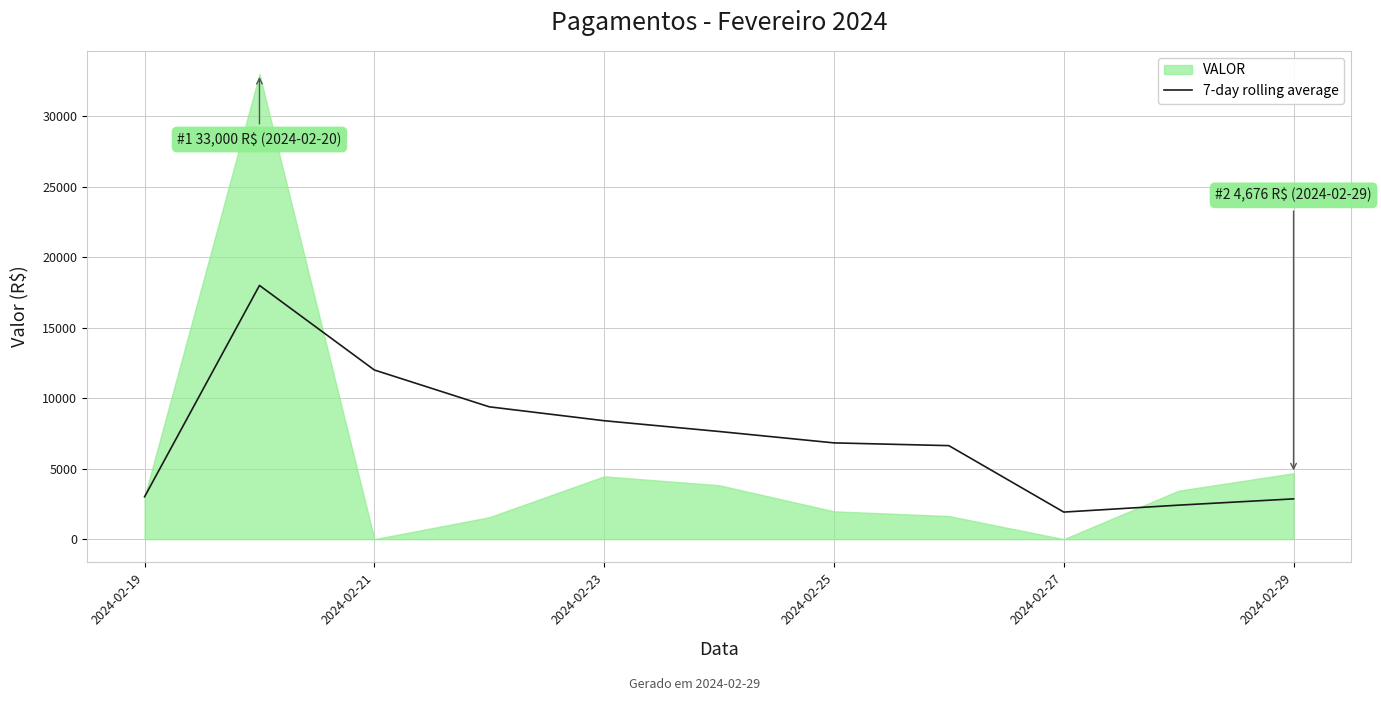

What is the minimum value for 7-day rolling average?

1921.7